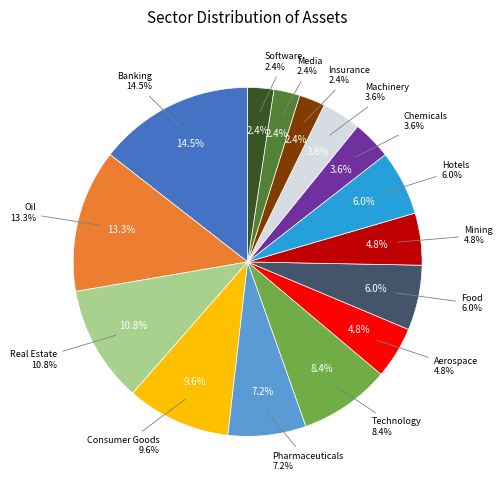

What percentage is the Software slice, to the nearest percent?

2%